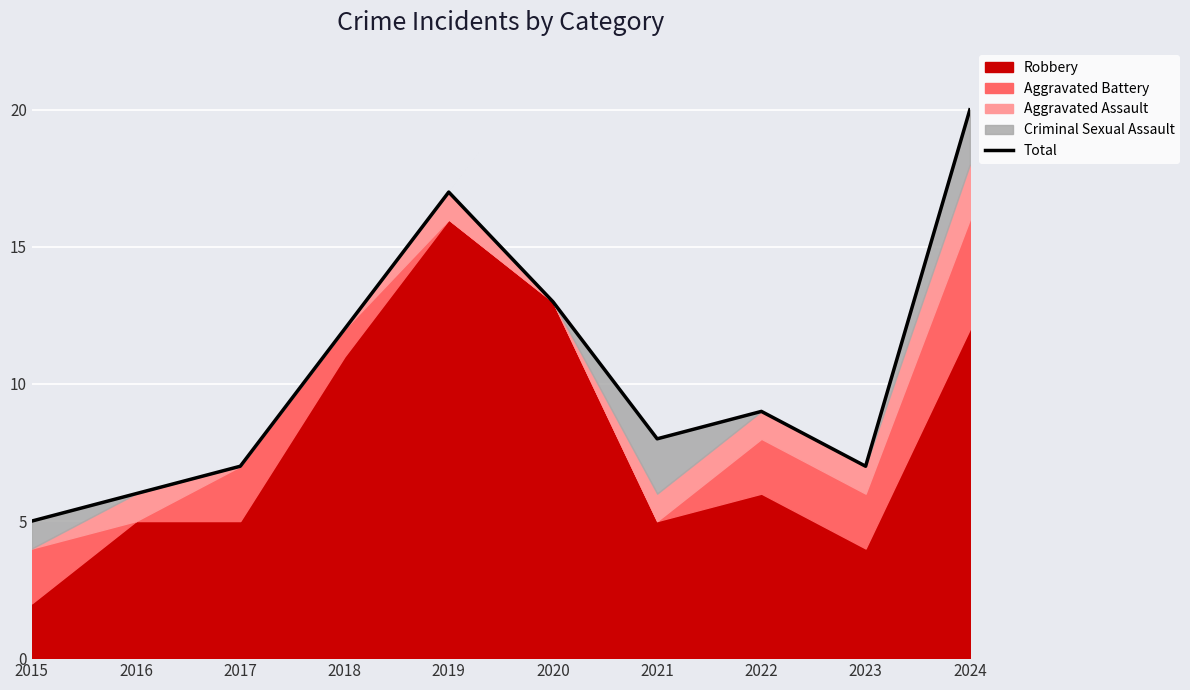

What is the difference between the maximum and minimum values?

15